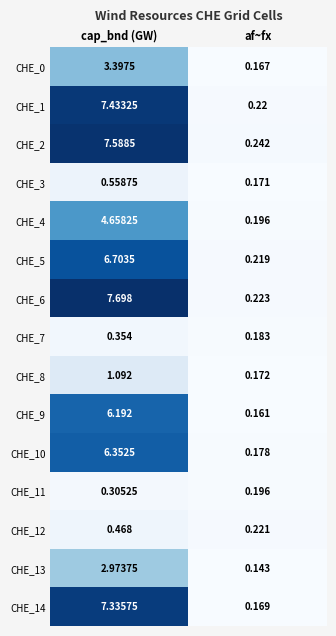

How many values in the CHE_13 series exceed 2?

1